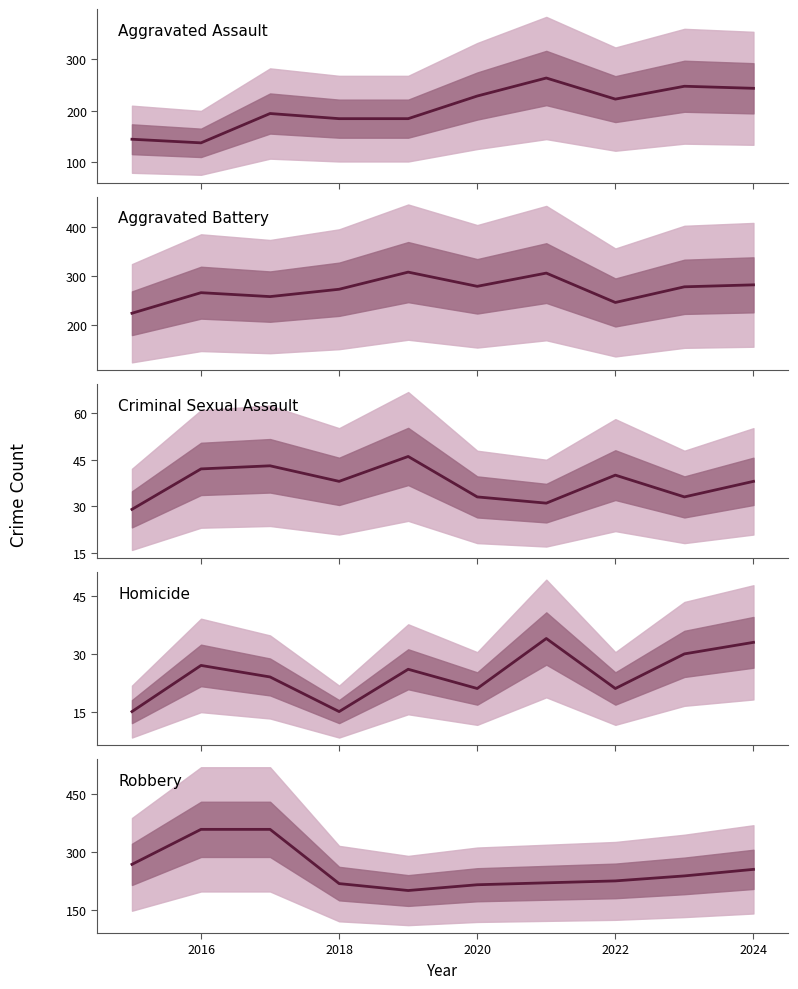

Is this an area chart (filled region under the line)?

No